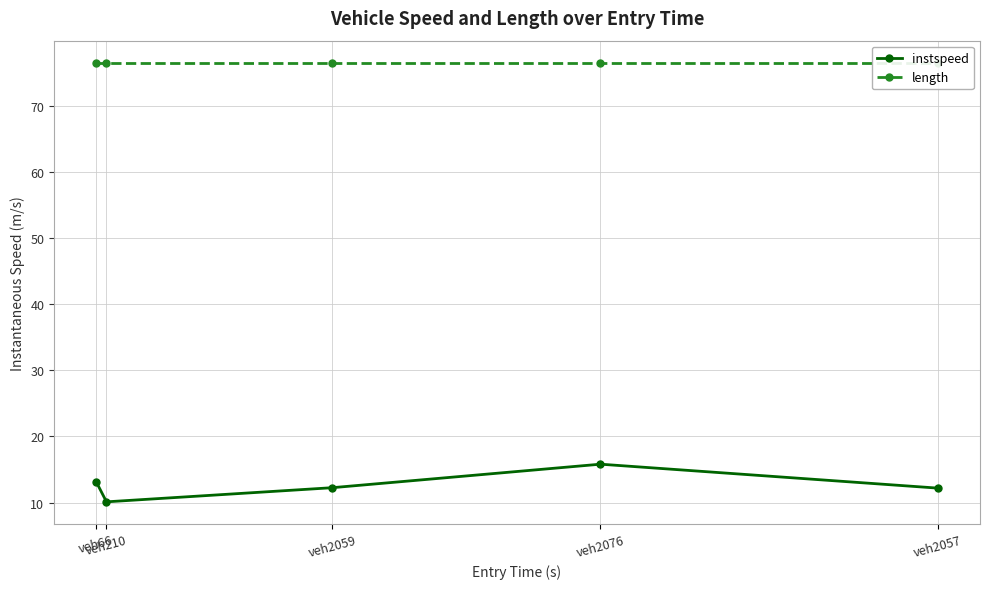

True or false: instspeed and length cross at least once.

False